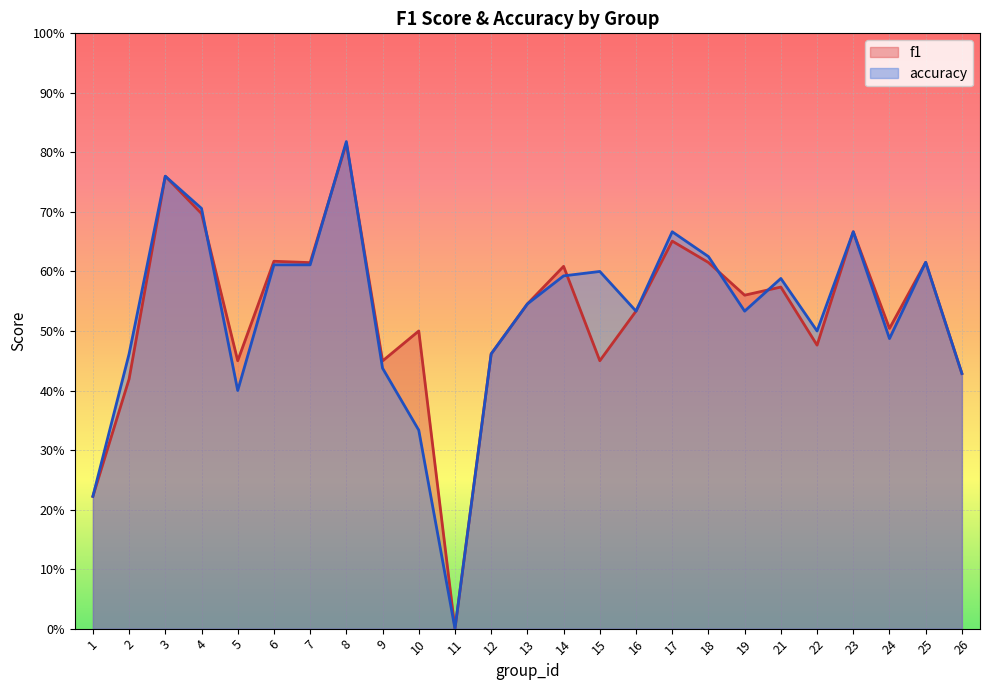

Which series ends up on top after the final intersection of f1 and accuracy?

accuracy